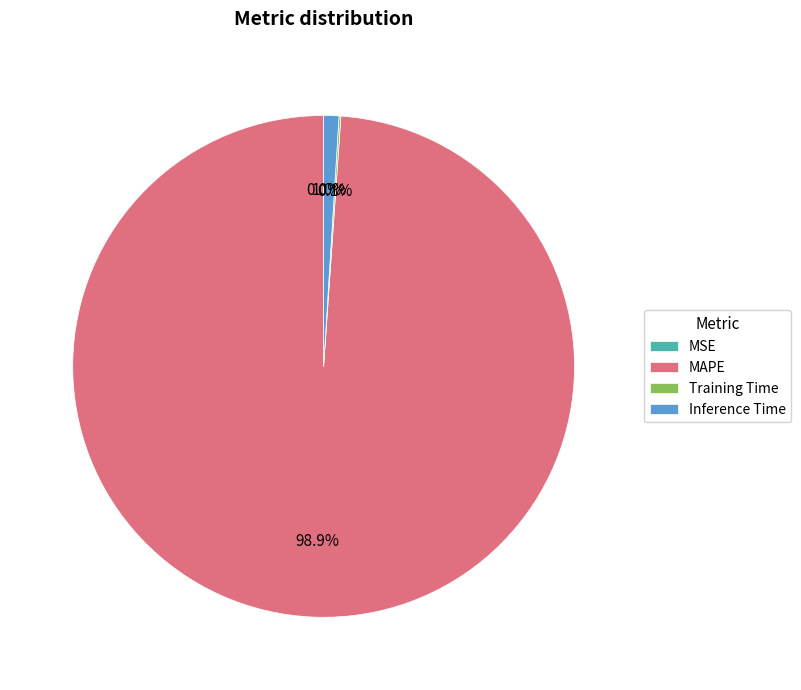

Is MAPE the majority of the pie?

Yes